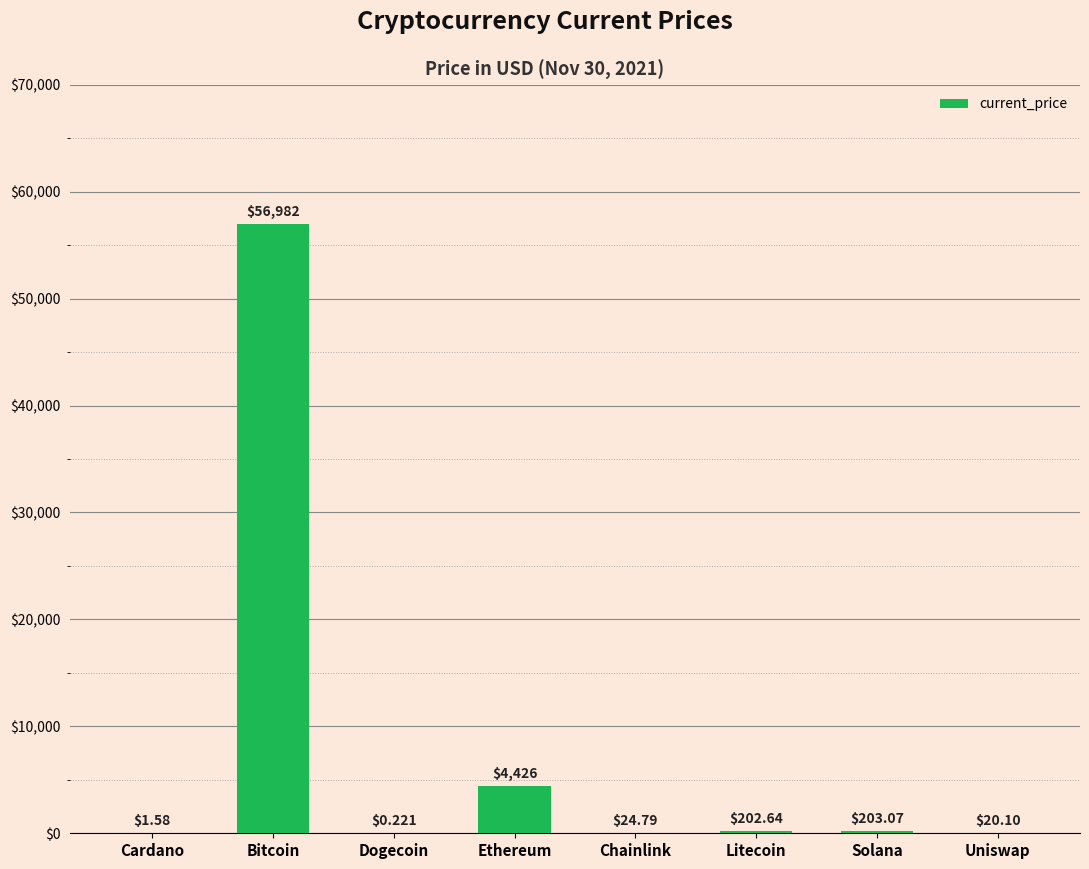

Which has a higher value, Dogecoin or Bitcoin?

Bitcoin